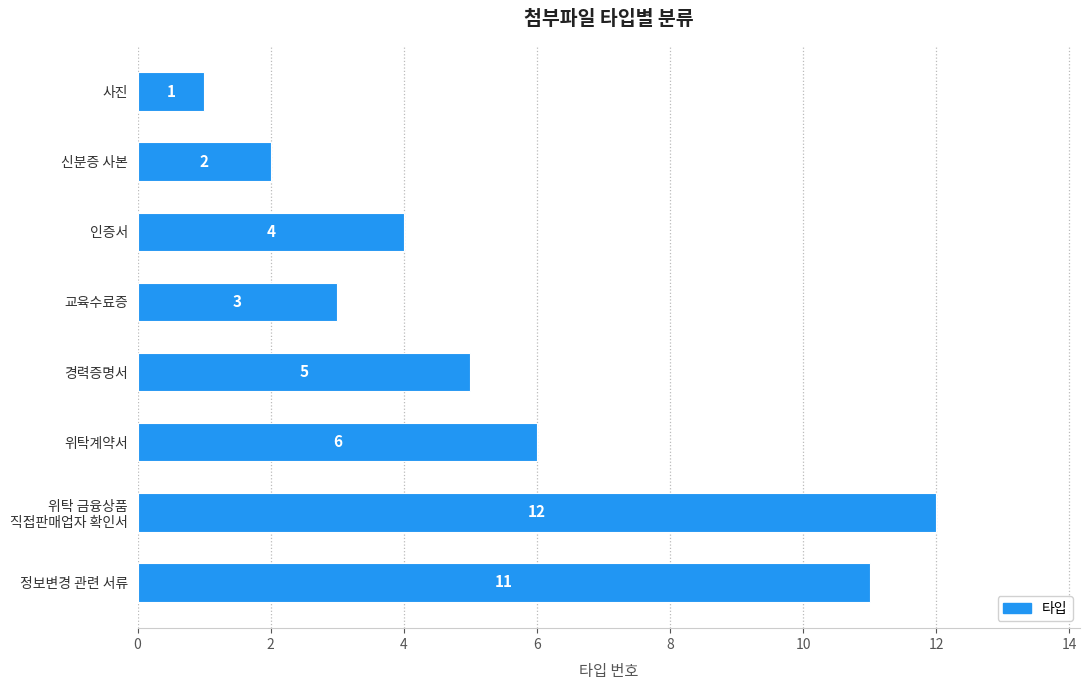

Reading top to bottom, what are all the values shown in this chart?

1	2	4	3	5	6	12	11